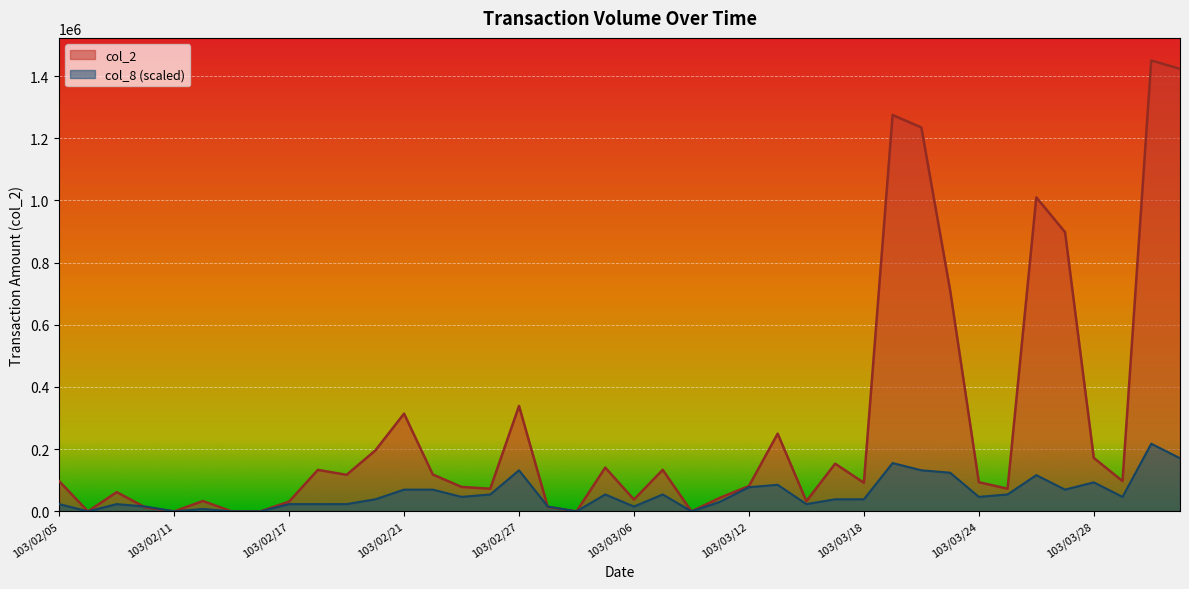

What are all the series names shown in the legend?

col_2, col_8 (scaled)